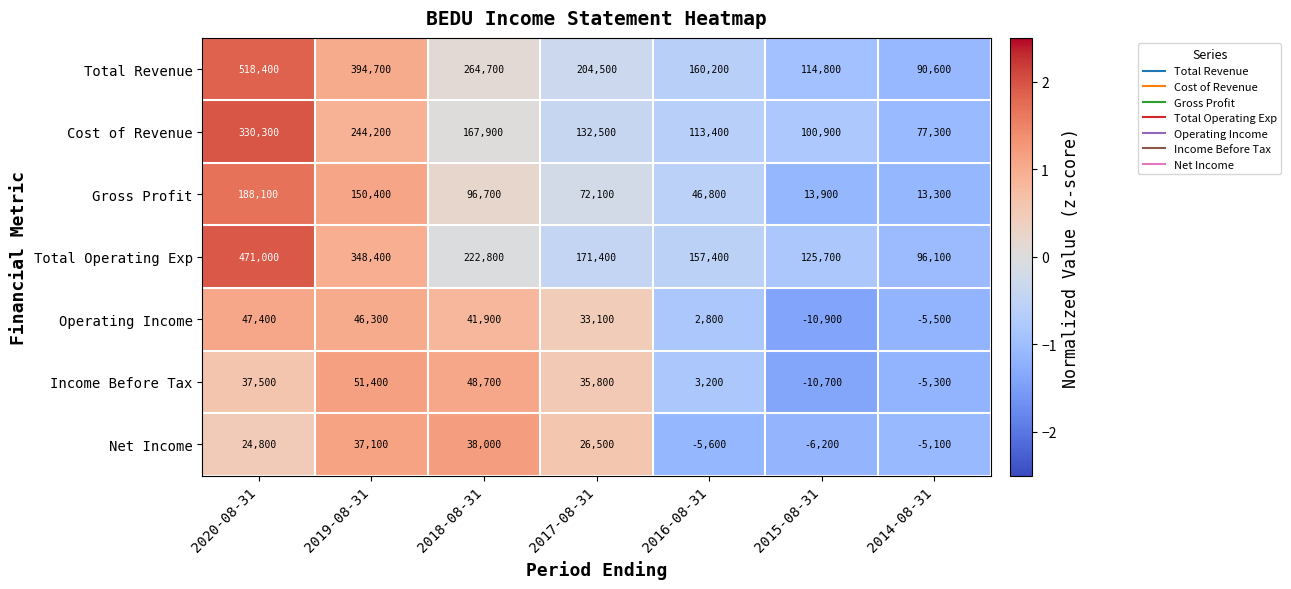

Where is Operating Income nearest to the value 18250?

2017-08-31